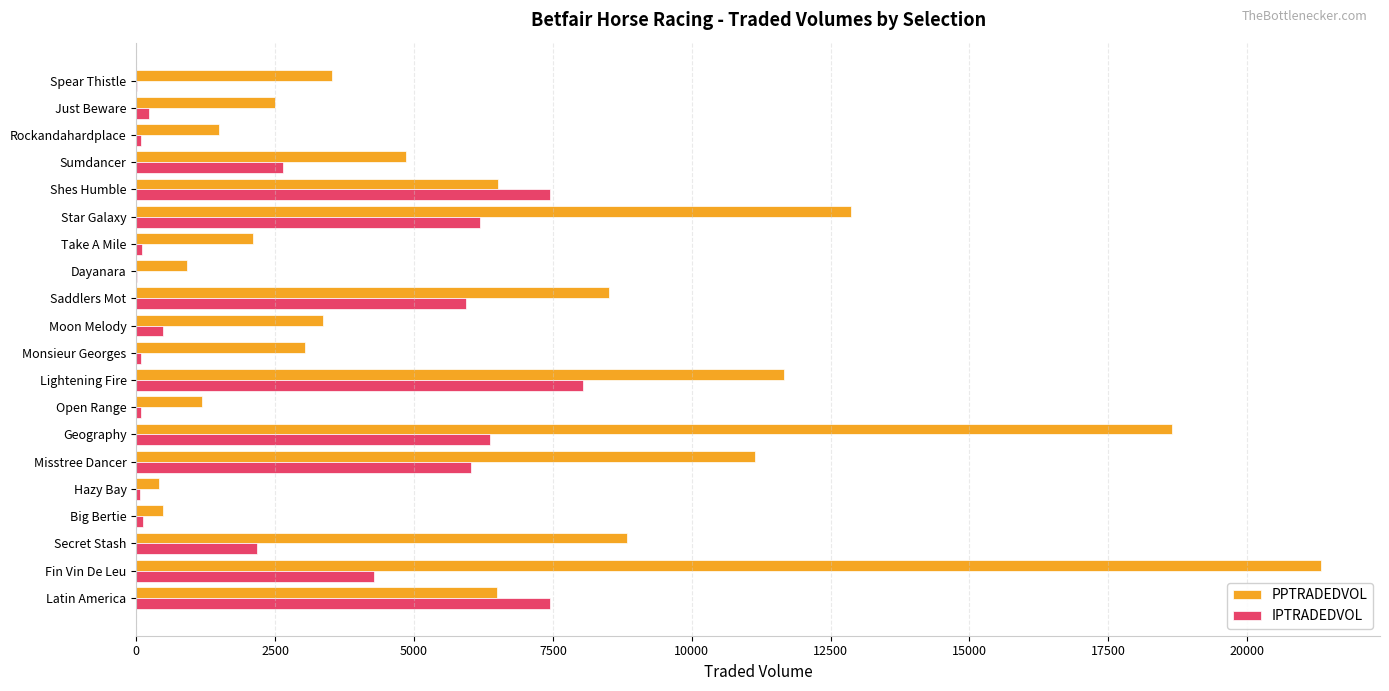

Which category has the highest value across all series?

Fin Vin De Leu